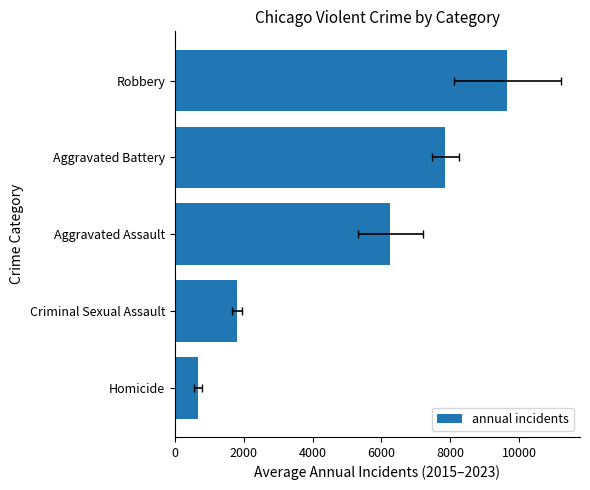

What is the minimum value shown in the chart?

664.4